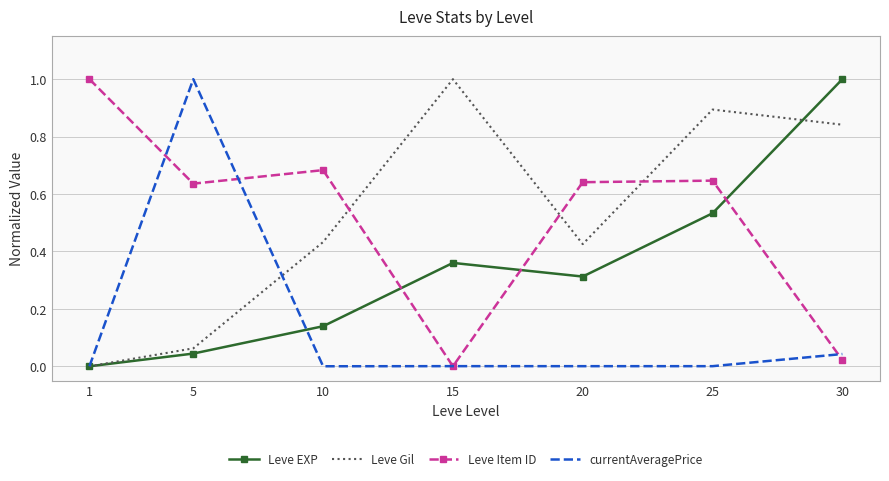

True or false: Leve EXP and Leve Item ID intersect in this chart.

True